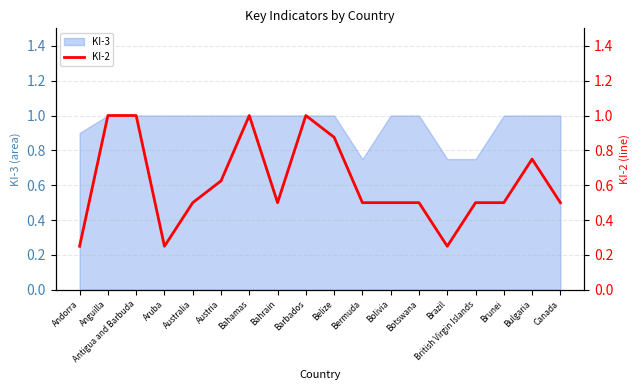

Count the values in the range 0 to 1.

18